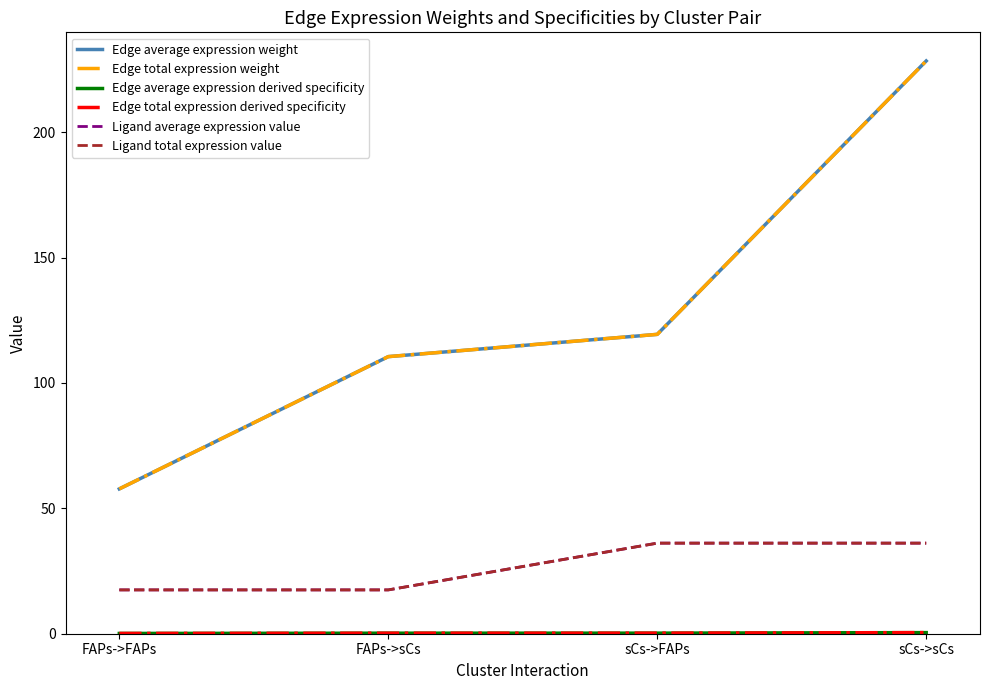

At sCs->sCs, list the series in order from largest to smallest.

Edge average expression weight, Edge total expression weight, Ligand average expression value, Ligand total expression value, Edge average expression derived specificity, Edge total expression derived specificity